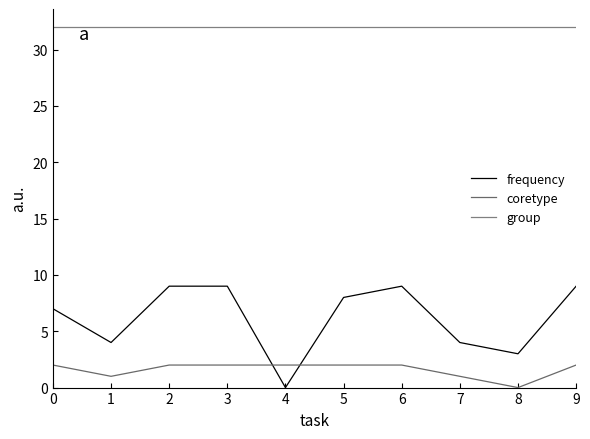

The frequency series shows 4 at 1. True or false?

True